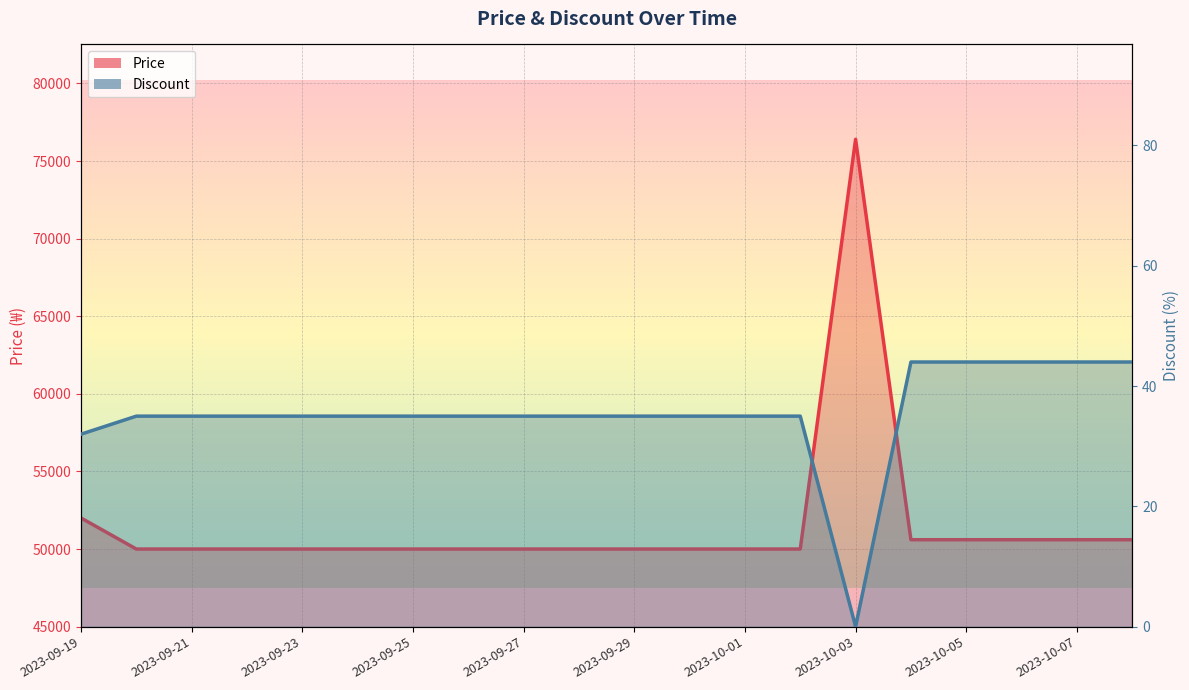

Which series changed the most between 2023-09-19 and 2023-09-29?

Price